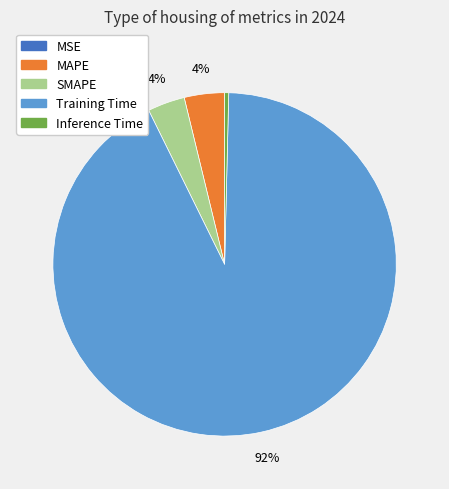

Which slice is the largest?

Training Time